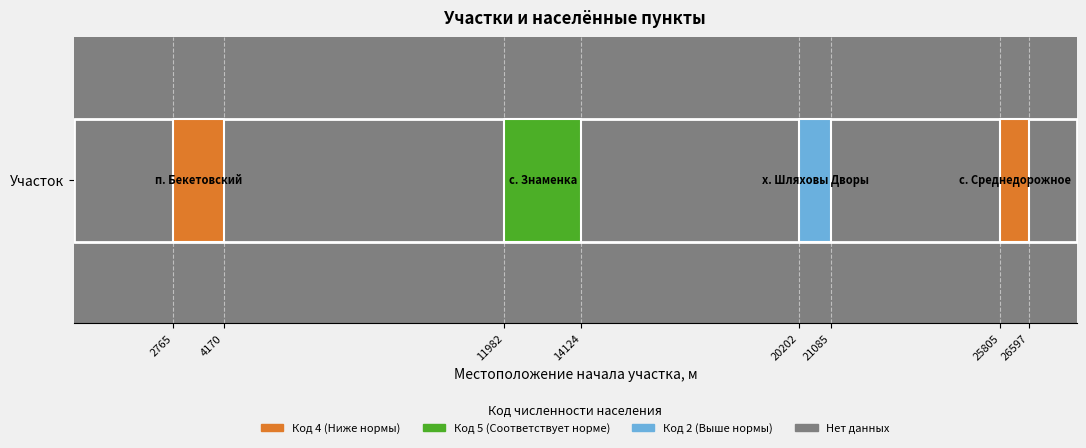

Reading left to right, extract all data points from this chart.

Местоположение конца участка, м: 2765=4170	11982=14124	20202=21085	25805=26597
Код численности населения: 2765=4	11982=5	20202=2	25805=4